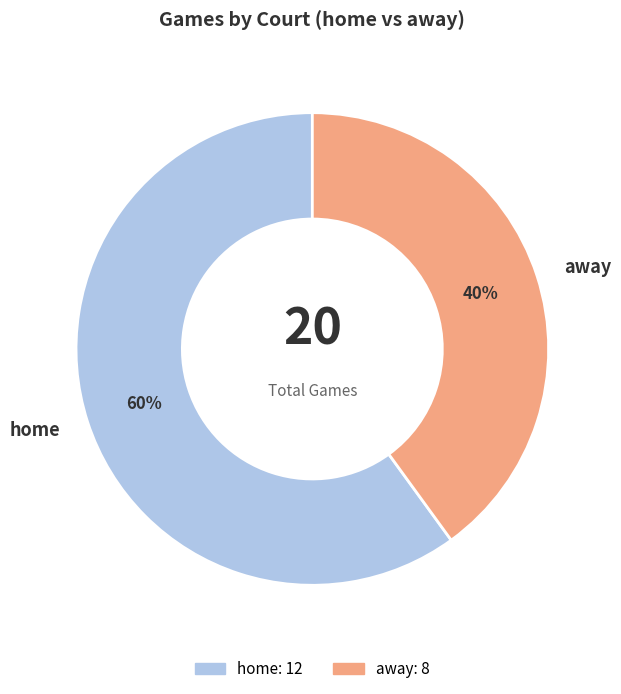

Which slice is the smallest?

away